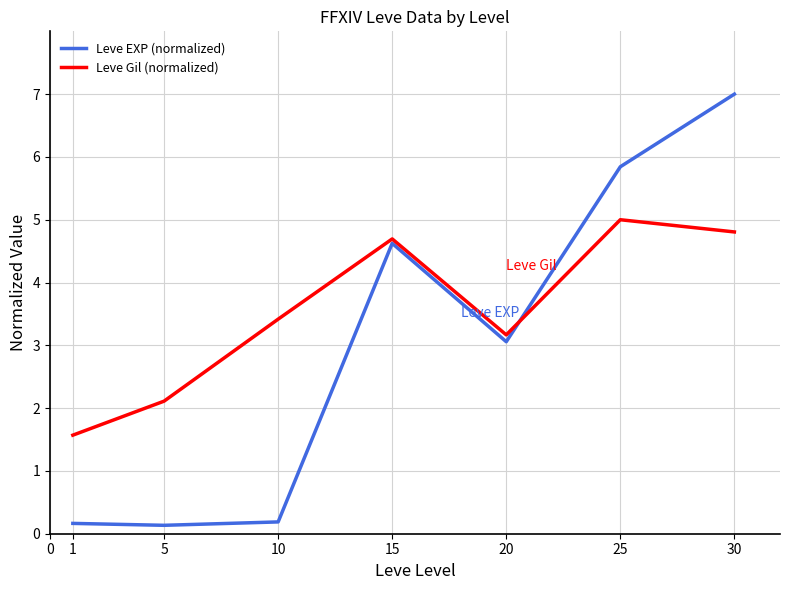

Between 5 and 30, which series saw the biggest shift?

Leve EXP (normalized)